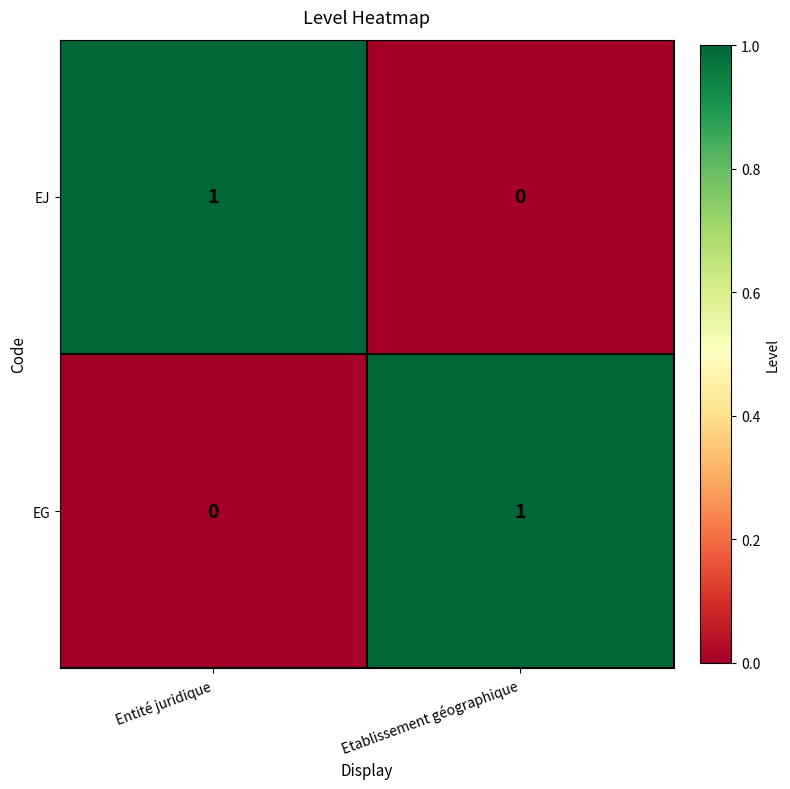

List the labels in order of EG value, largest first.

Etablissement géographique, Entité juridique